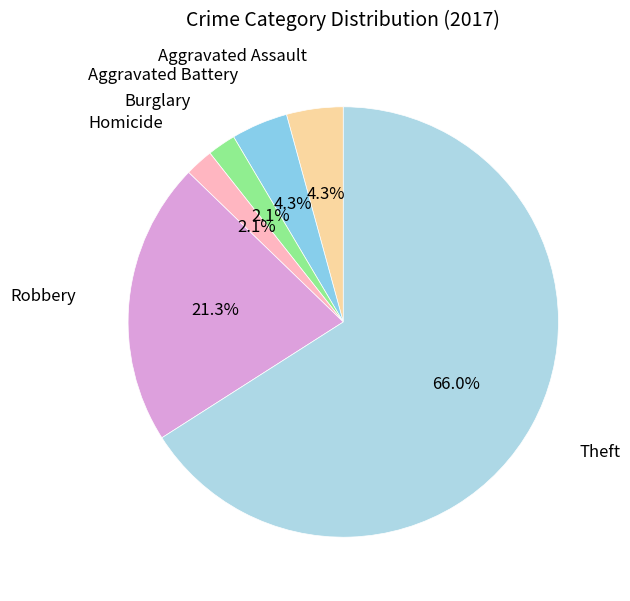

How many segments does this pie chart have?

6